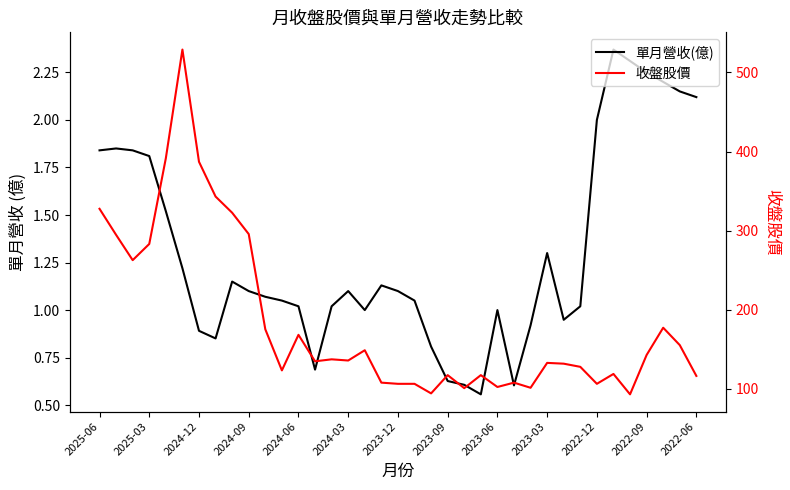

Is this an area chart (filled region under the line)?

No